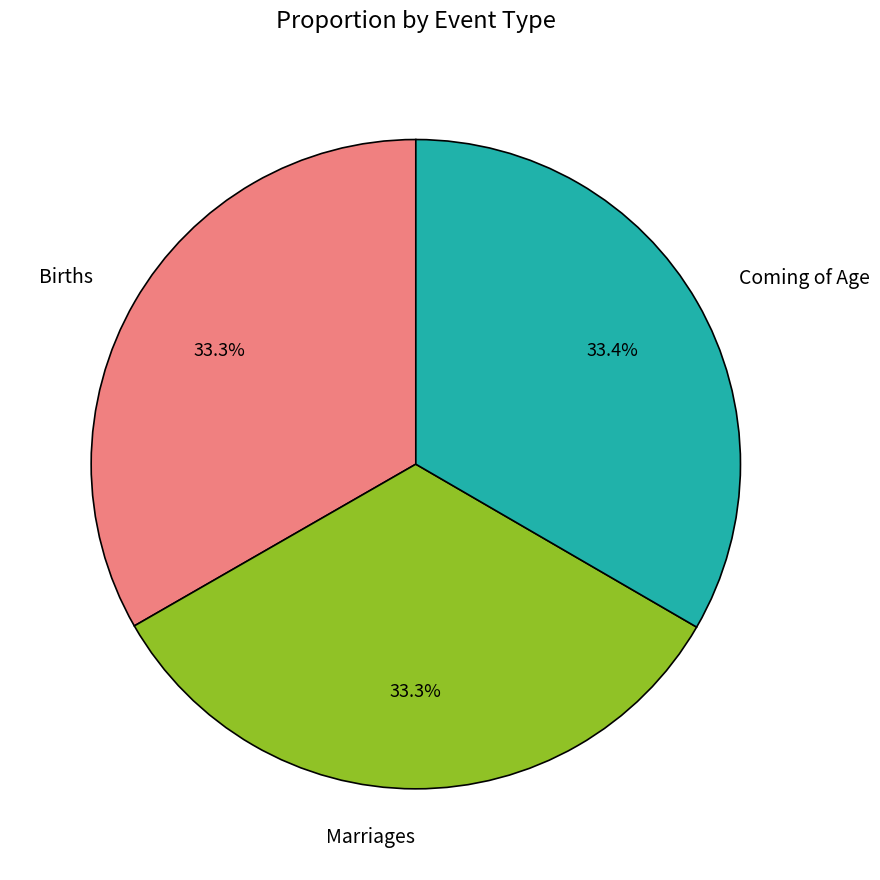

To the nearest percent, what portion does Coming of Age represent?

33%